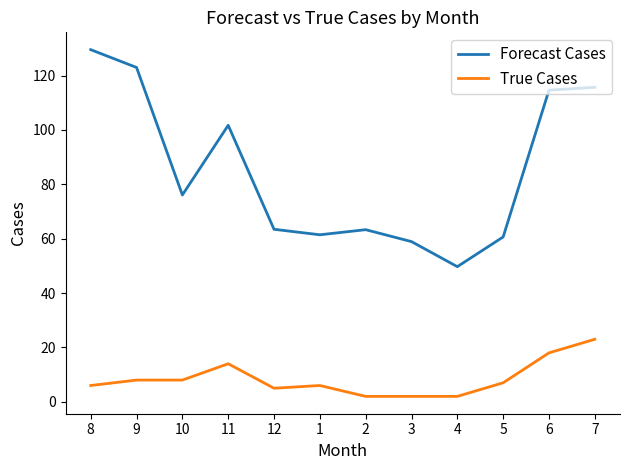

List the series in order of their peak value, lowest first.

True Cases, Forecast Cases